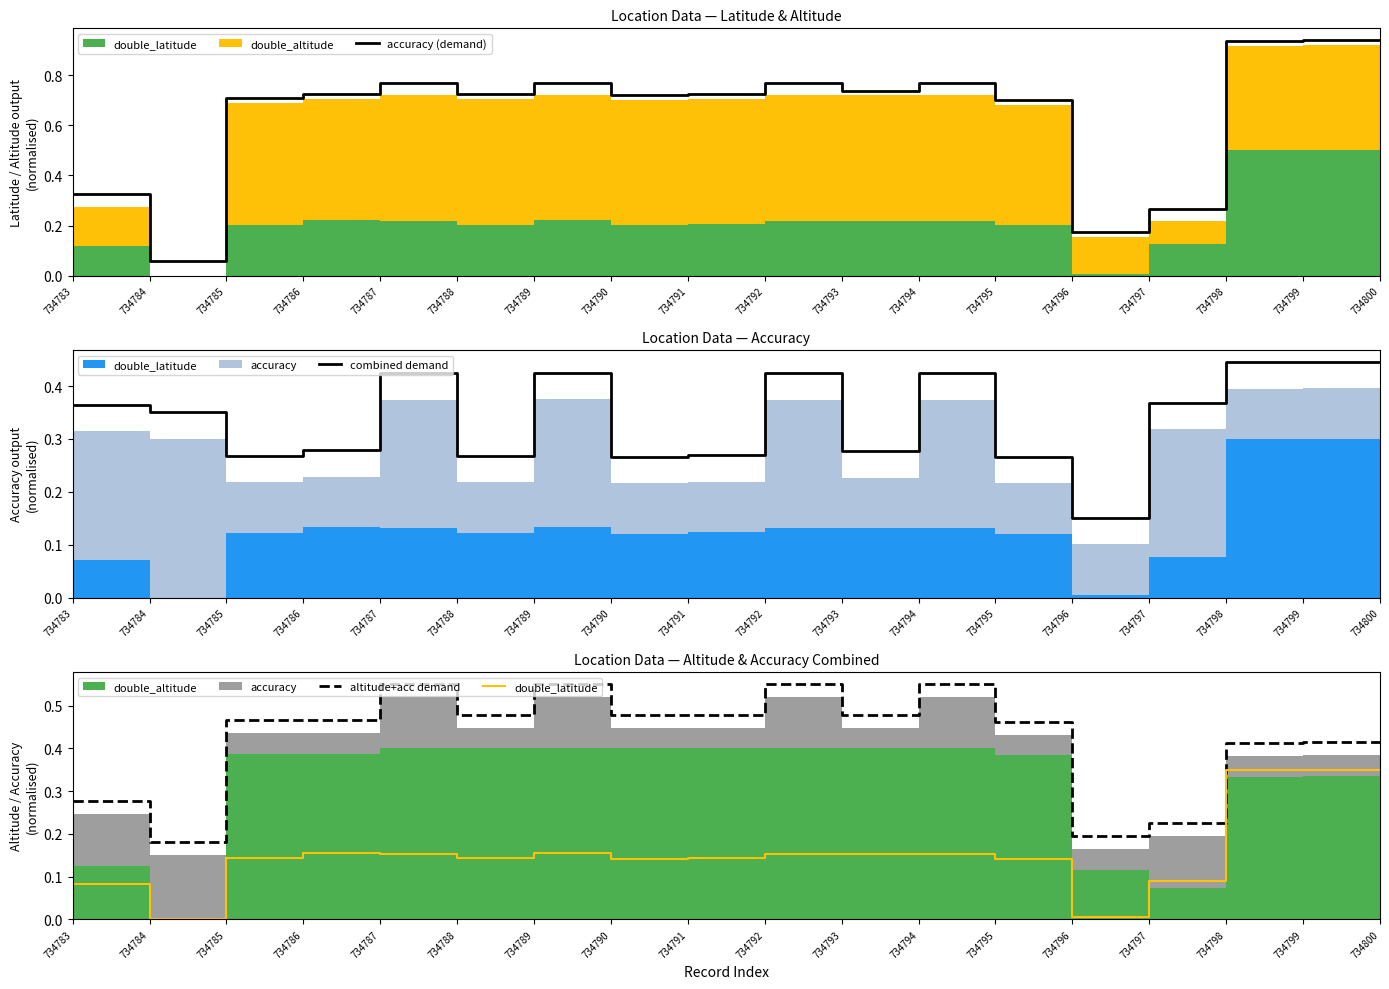

Where is accuracy (demand) nearest to the value 0?

734784